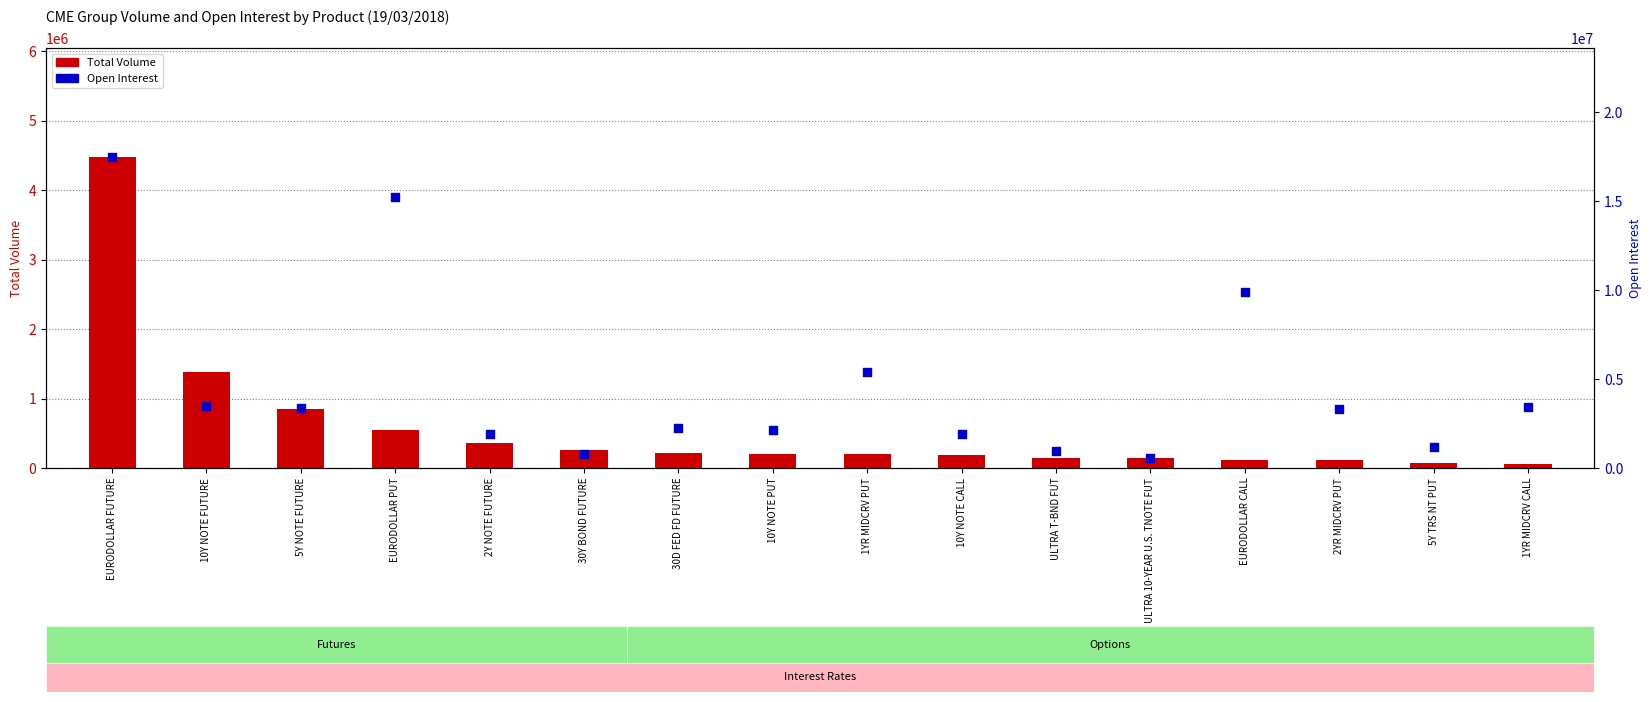

Which series has the widest spread of Y values?

Open Interest